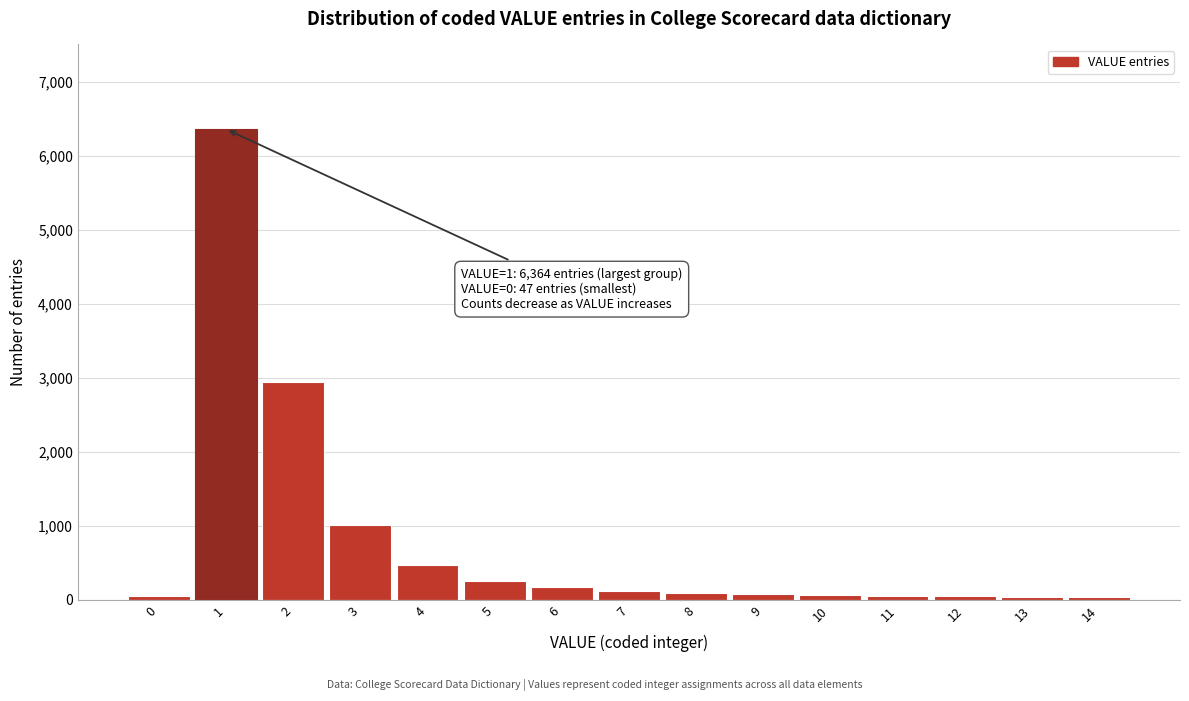

What is the difference between the second highest and second lowest values?

2900